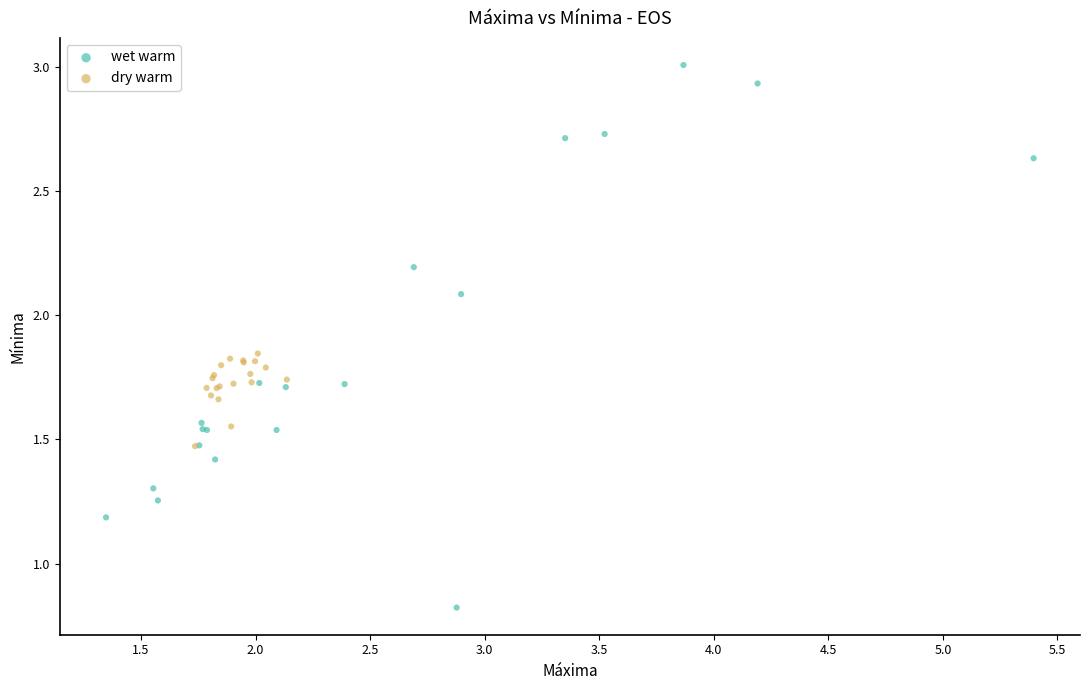

Which series reaches the minimum Y coordinate?

wet warm